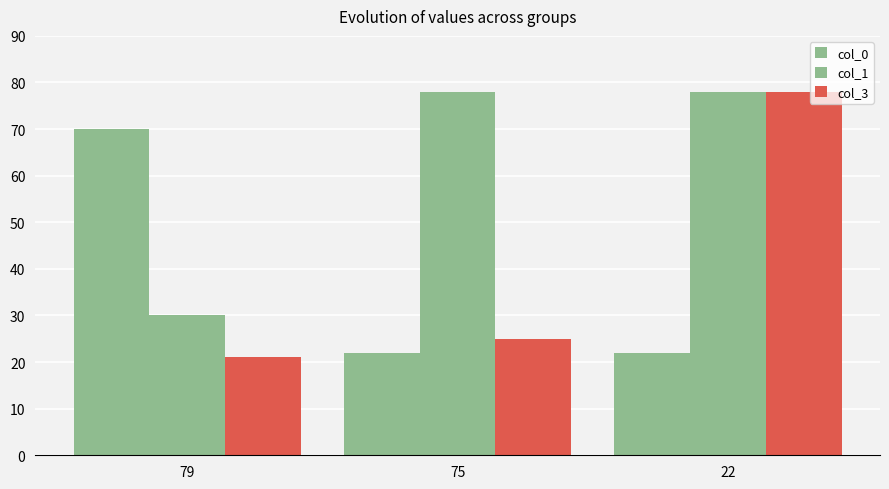

Are the bars horizontal?

No